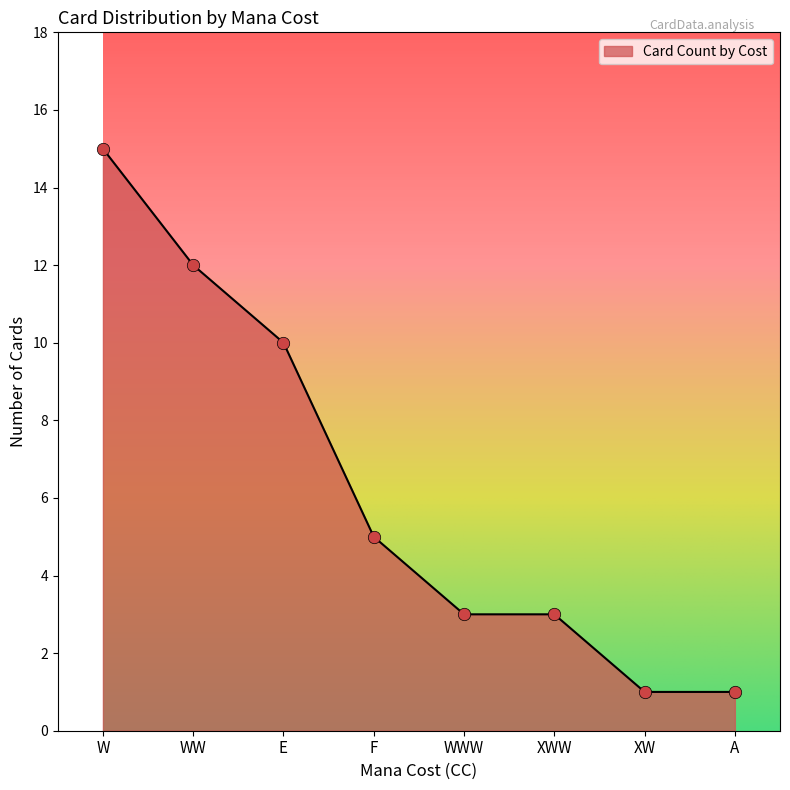

What is the change in value from W to WW?

-3